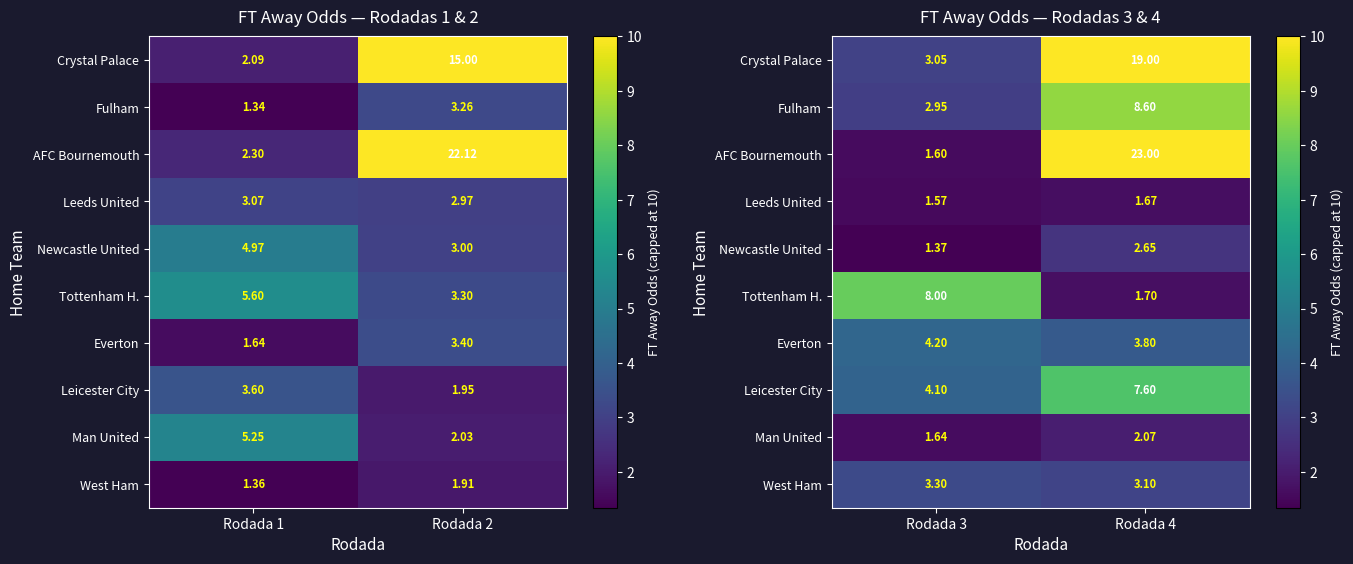

What is the average value of the Everton series?

4.0